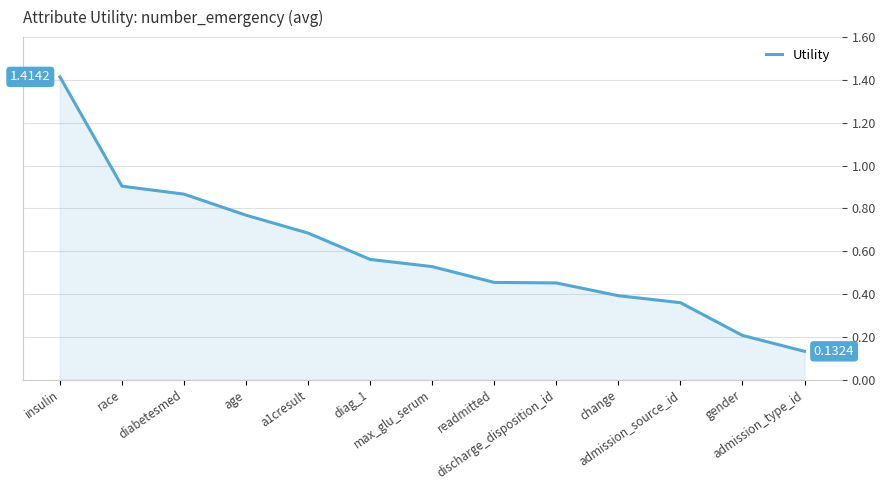

Between readmitted and gender, which is larger?

readmitted